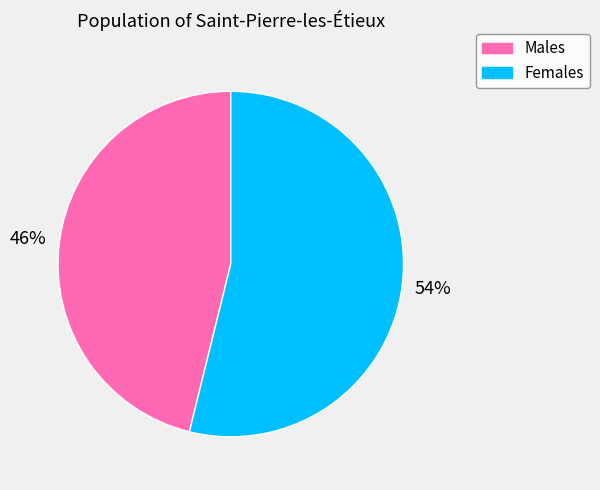

Combined, do Females and Males account for over 50%?

Yes